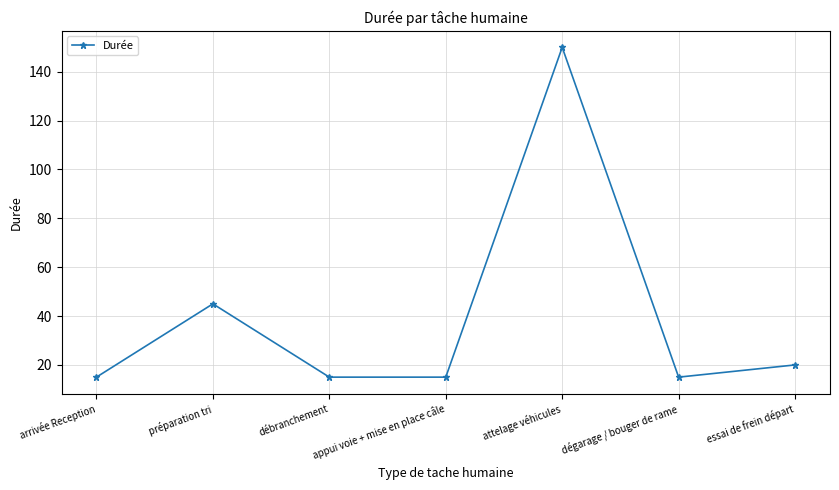

How many distinct data groups are displayed?

1